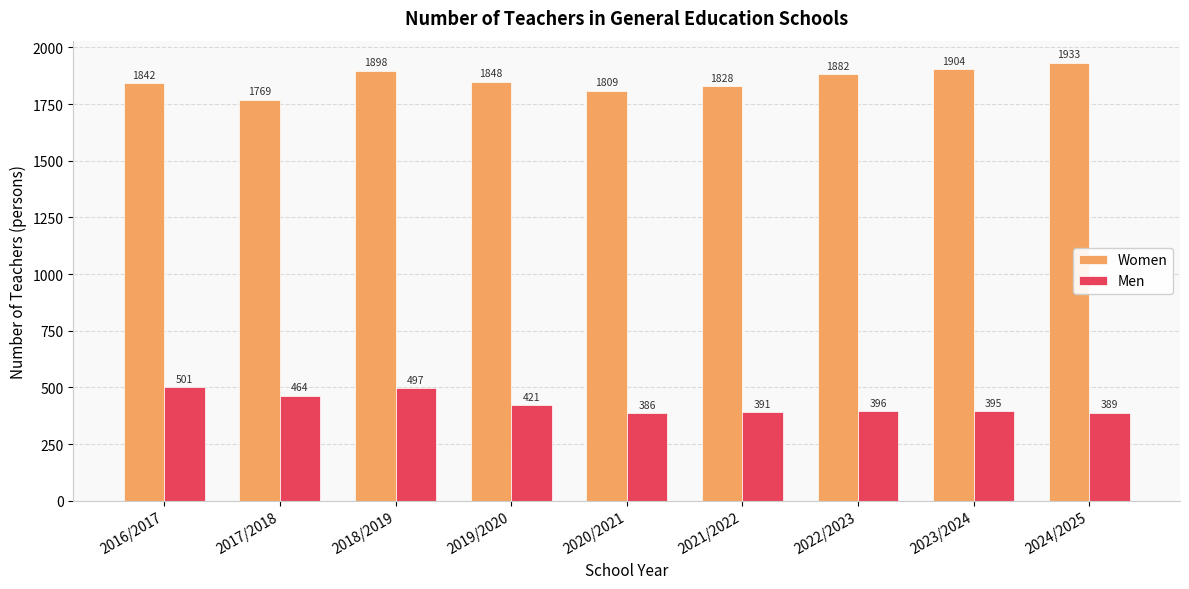

The Men series shows 391 at 2021/2022. True or false?

True